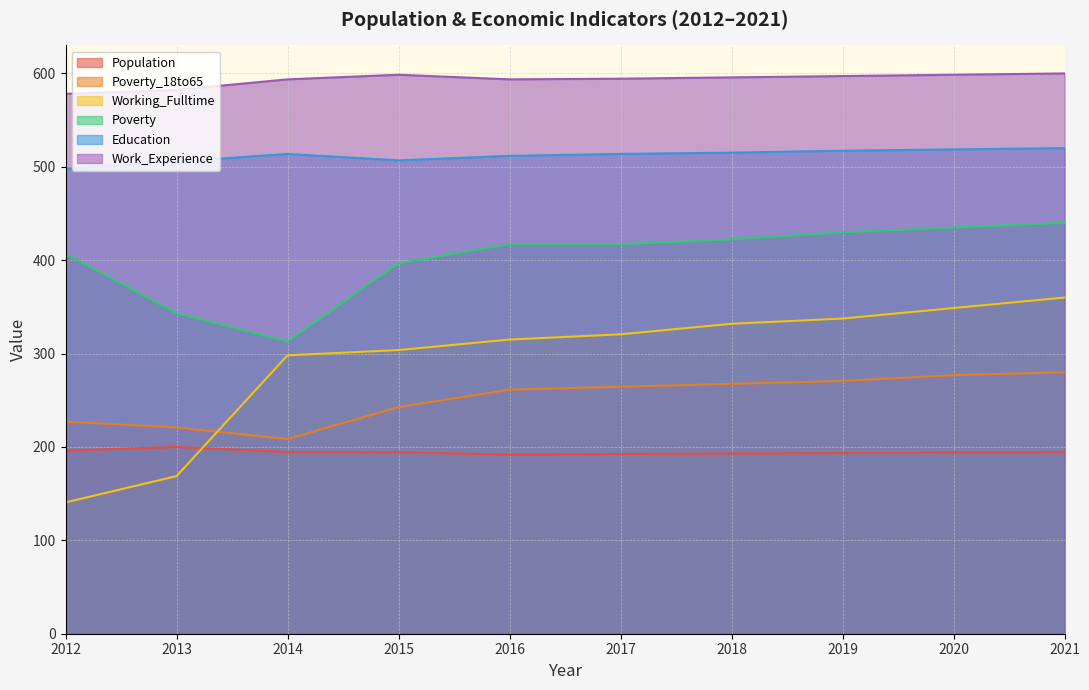

How many data points does each series have?

10